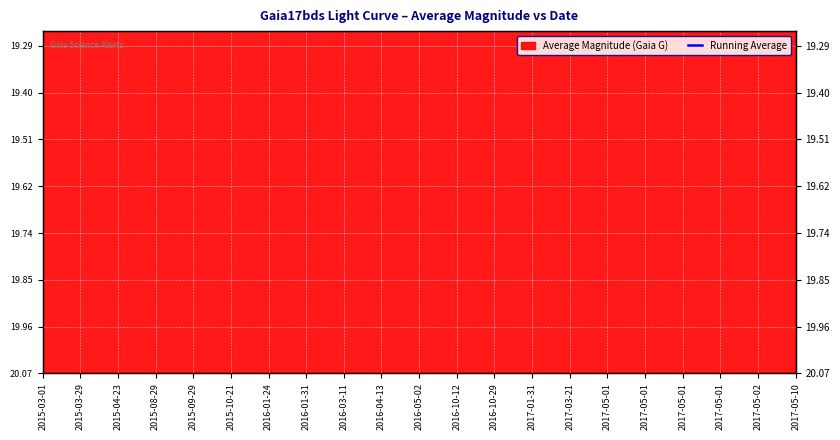

What is the difference between the maximum and minimum values?

0.1